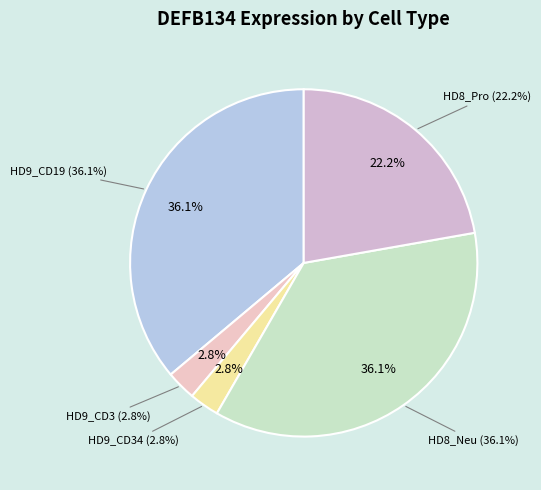

The HD8_Pro (0.16) slice represents 22% of the pie. True or false?

True